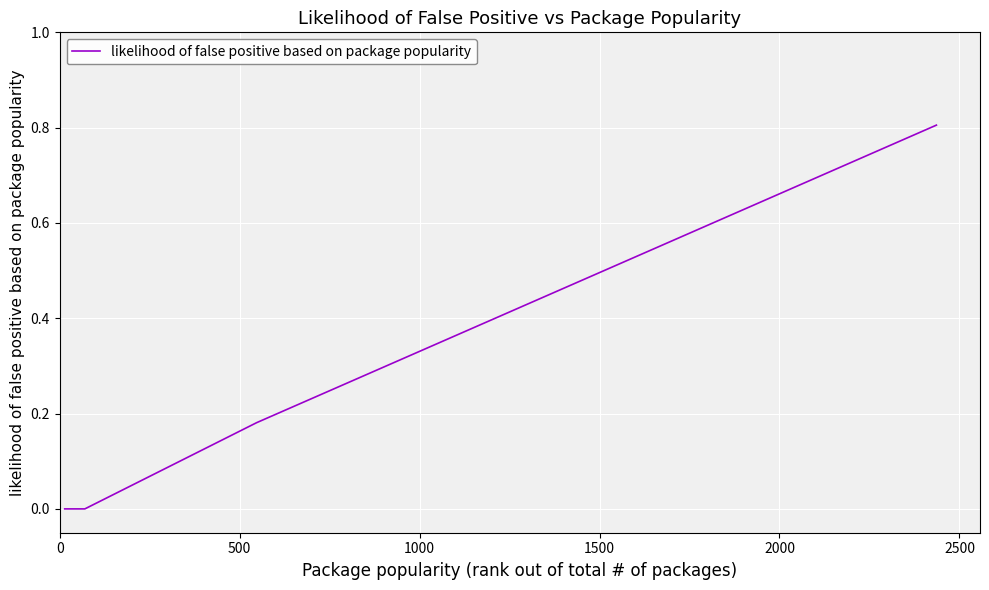

What is the maximum value shown in the chart?

0.8